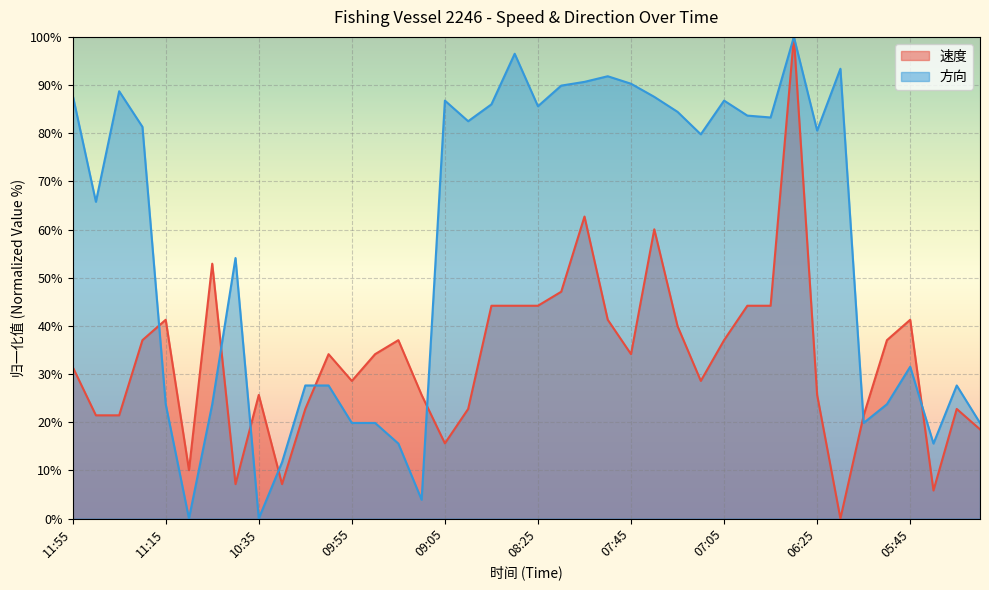

Rank the series by their average value, from highest to lowest.

方向, 速度